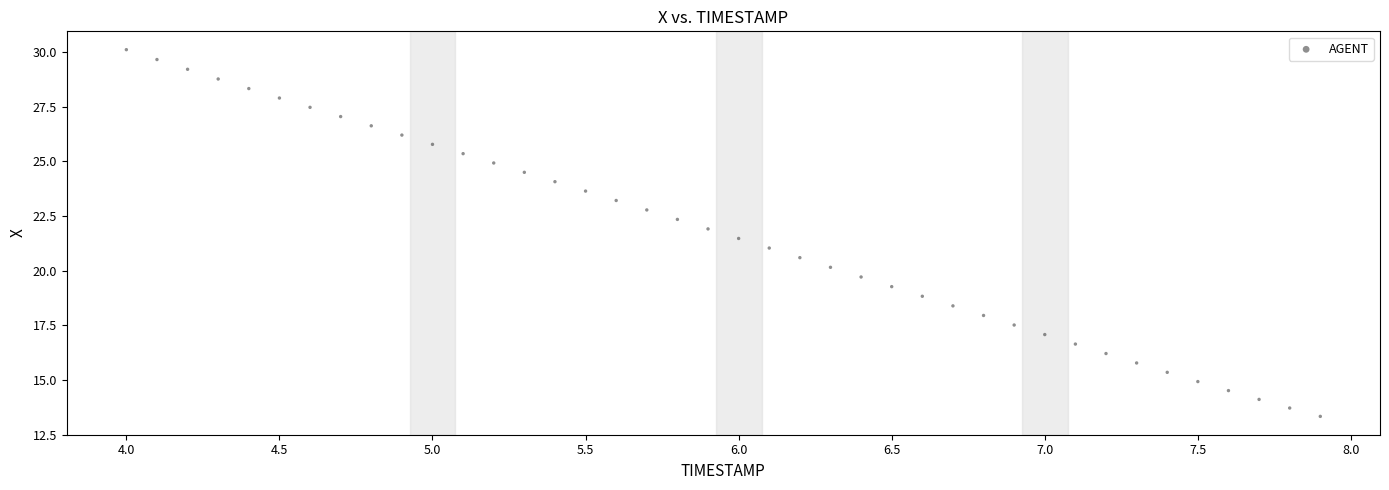

What is the range of Y values (max minus min)?

16.8